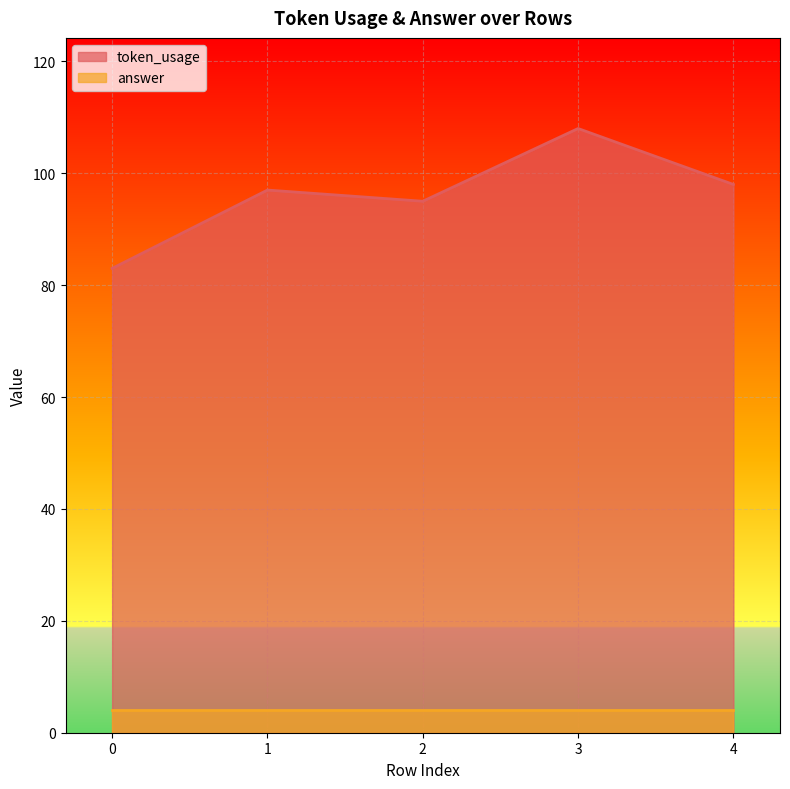

What is the sum of the values at 0 and 2?

178